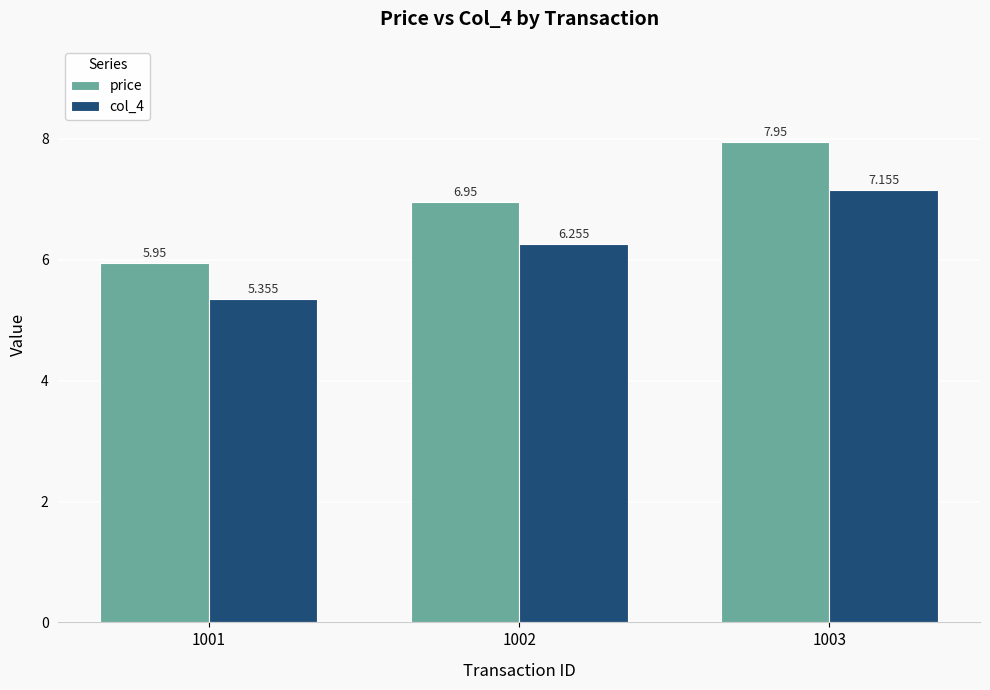

Which series has the largest total across all categories?

price